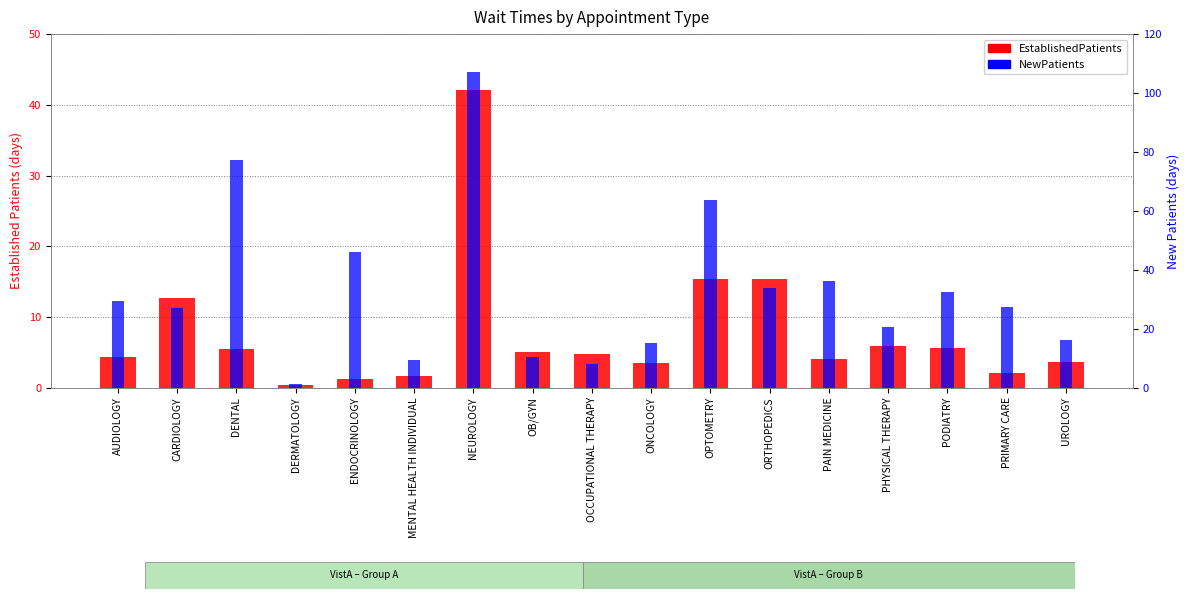

How many categories are shown in the chart?

17